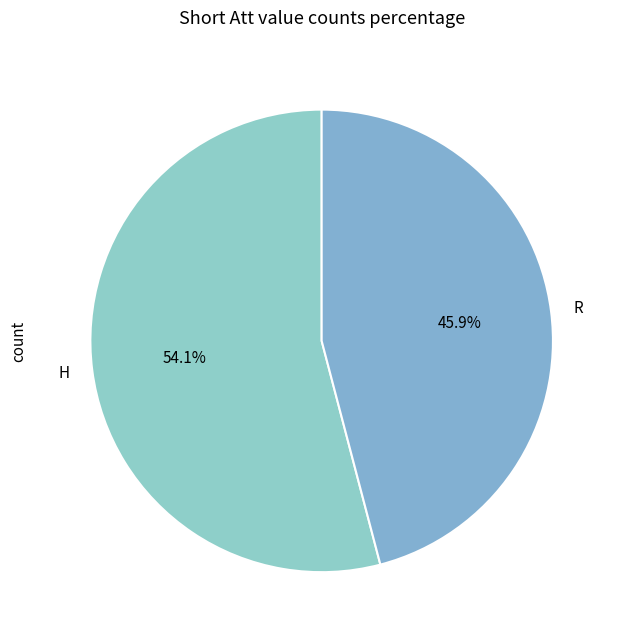

Does R represent more than half of the total?

No